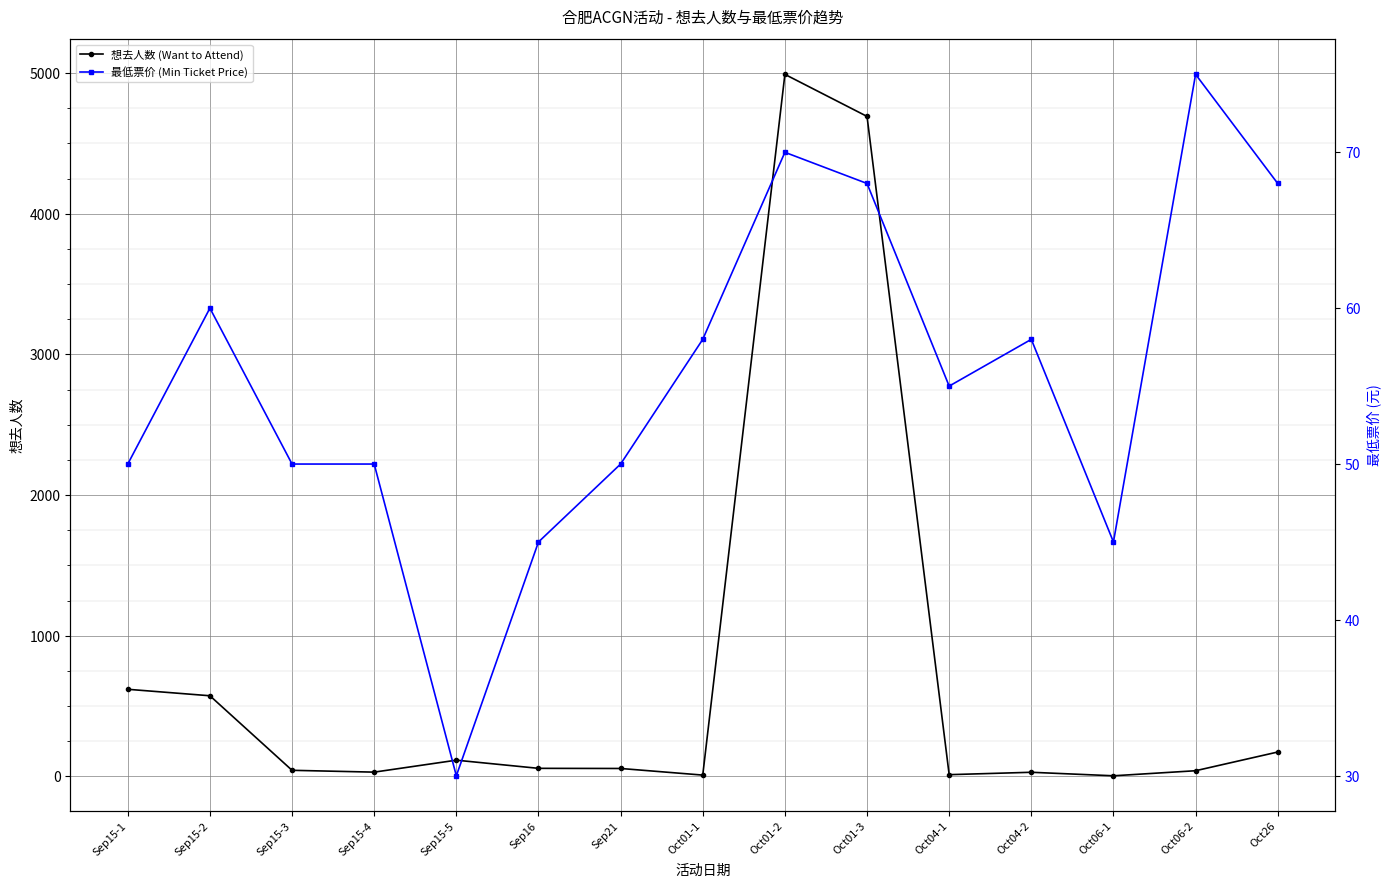

What position from the right is Oct04-2?

4